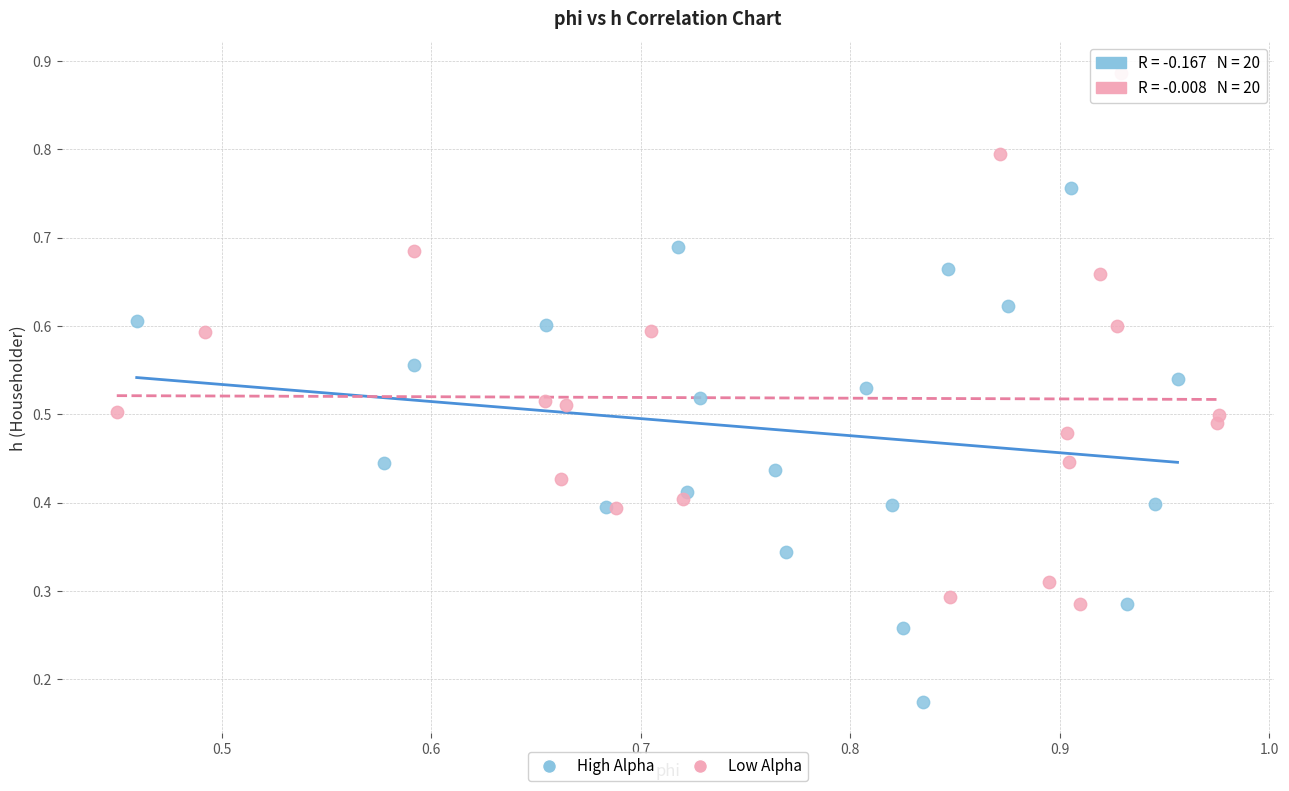

Which series reaches the minimum Y coordinate?

High Alpha